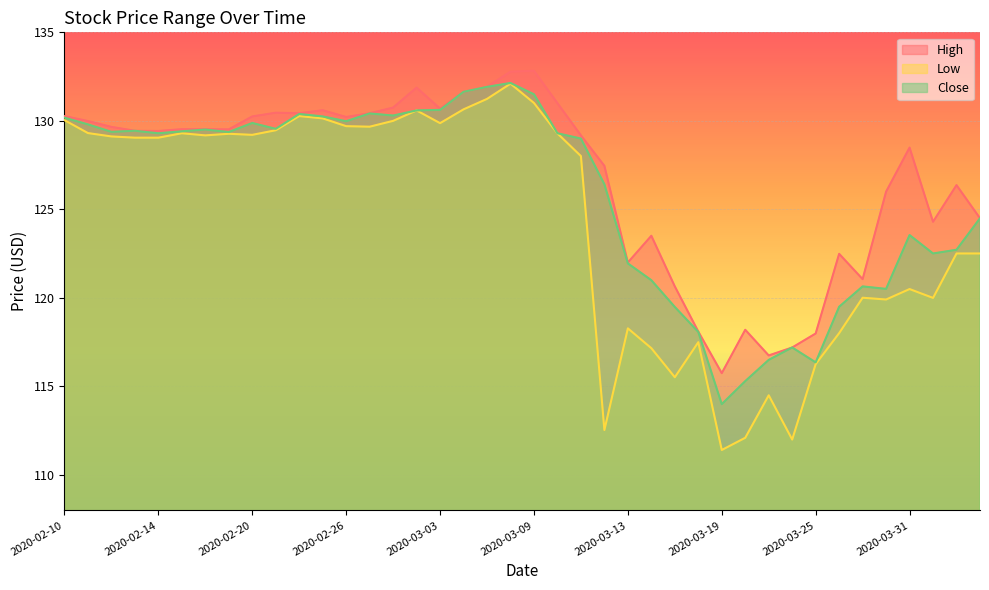

Which series has the largest range (max minus min)?

Low